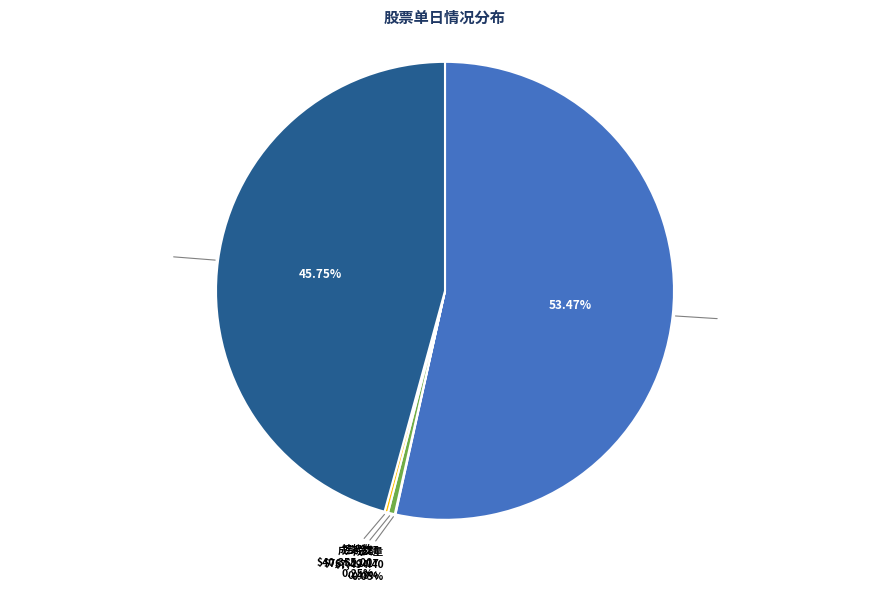

How much of the chart is everything except 成交金额?

99.5%